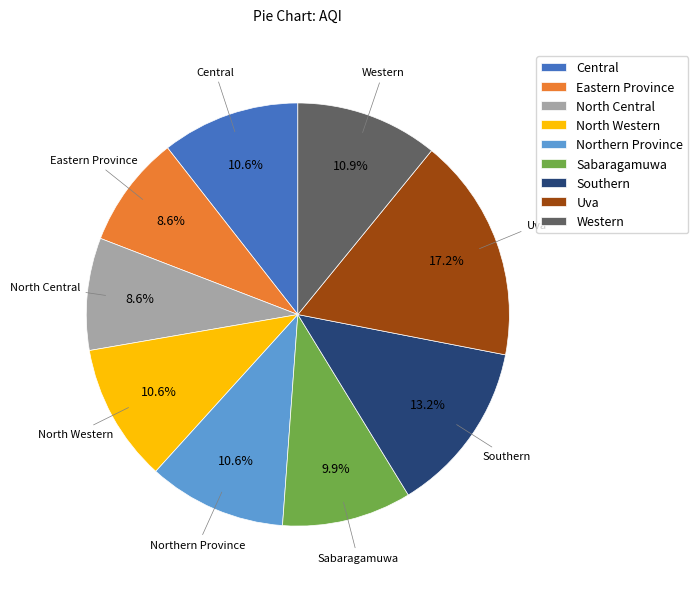

To the nearest percent, what is the difference between the Eastern Province and Uva slice percentages?

9%